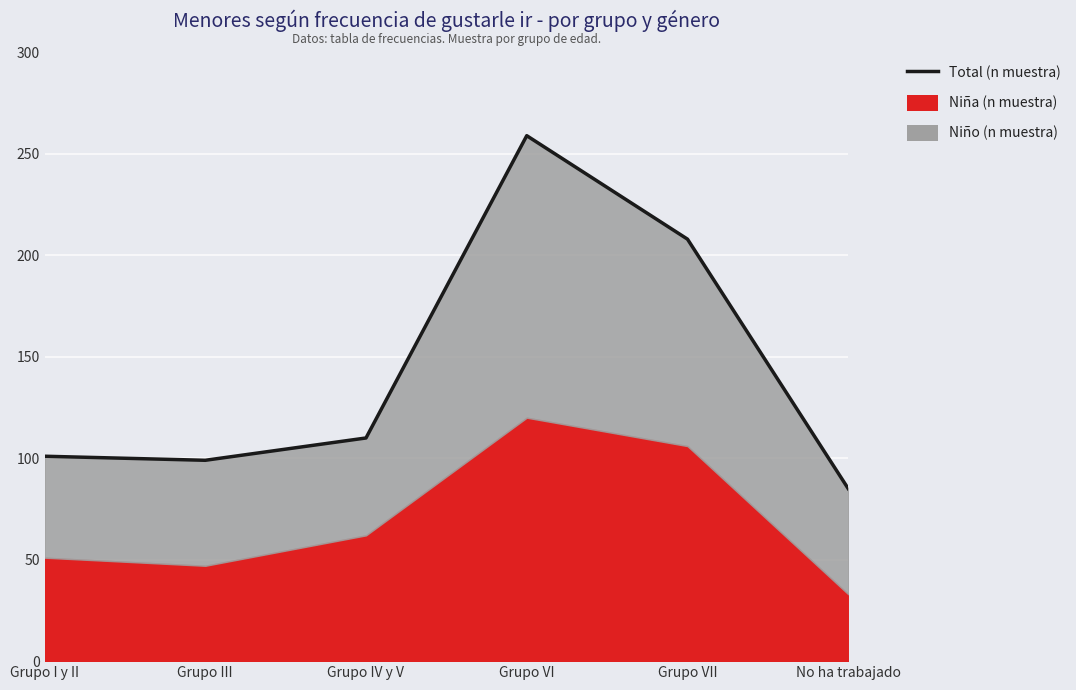

What is the change in value from Grupo IV y V to Grupo VI?

+149